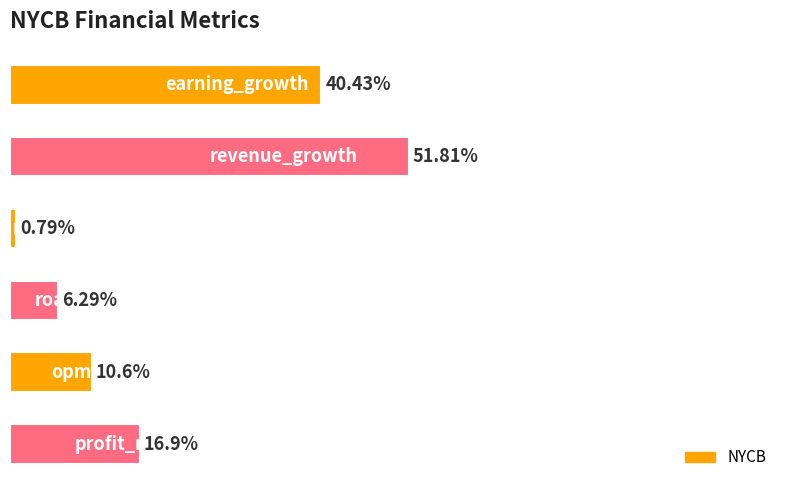

What is the difference between the maximum and minimum values?

51.0